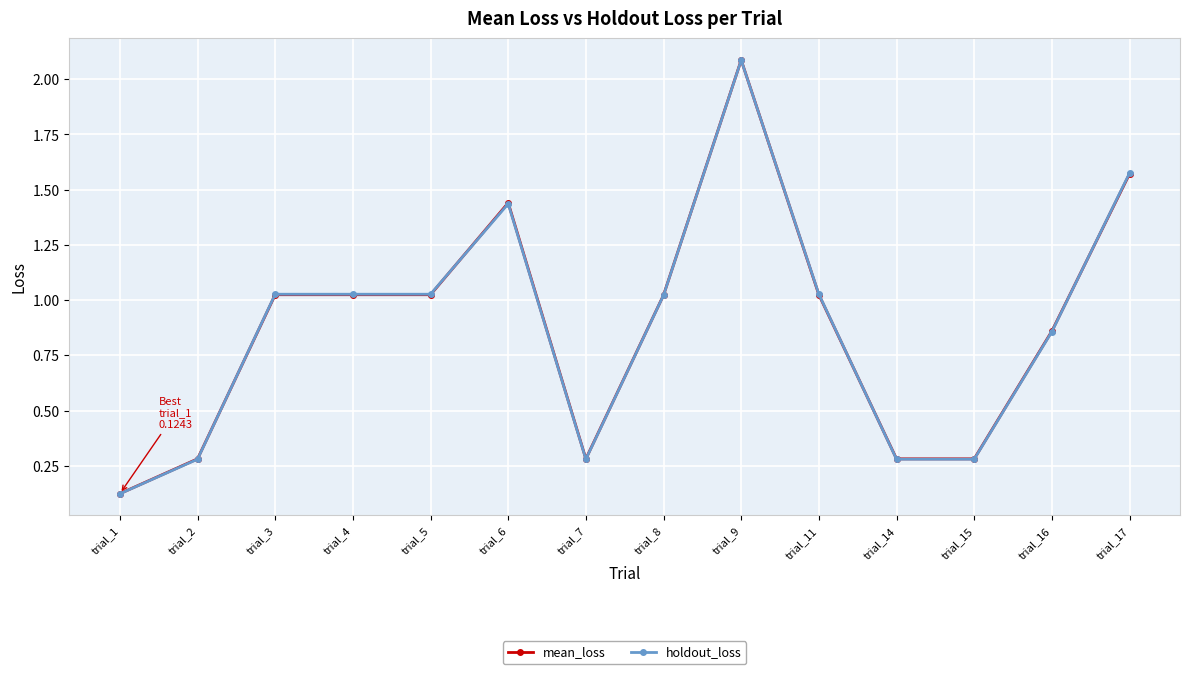

Which series changed the most between trial_6 and trial_11?

mean_loss